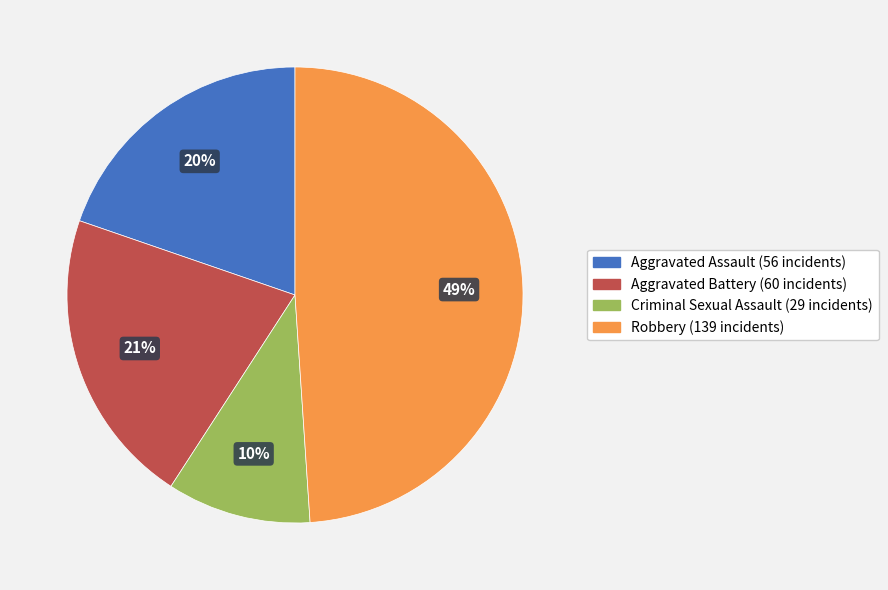

To the nearest percent, what portion does Robbery represent?

49%